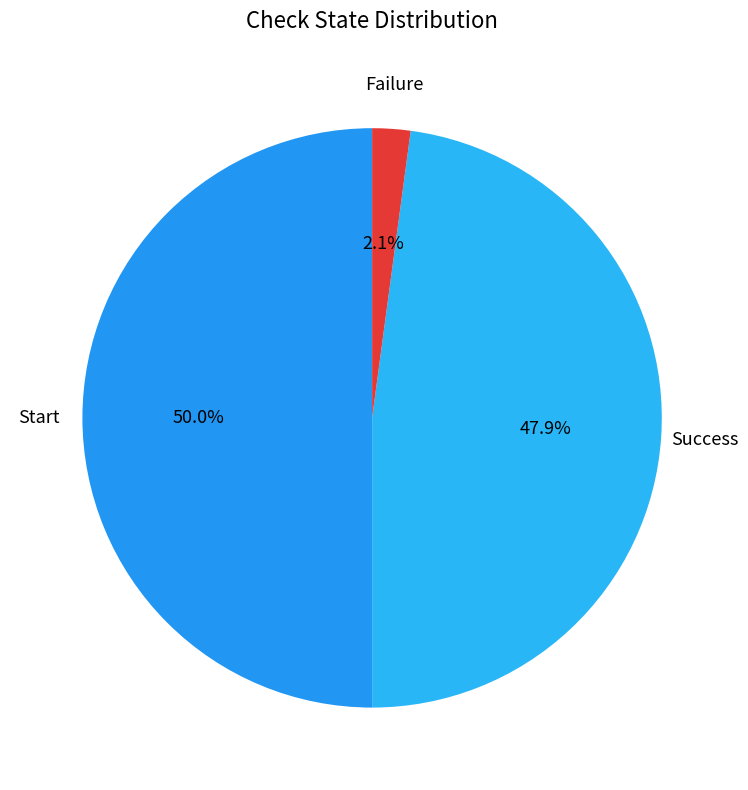

Which has a higher value, Start or Failure?

Start